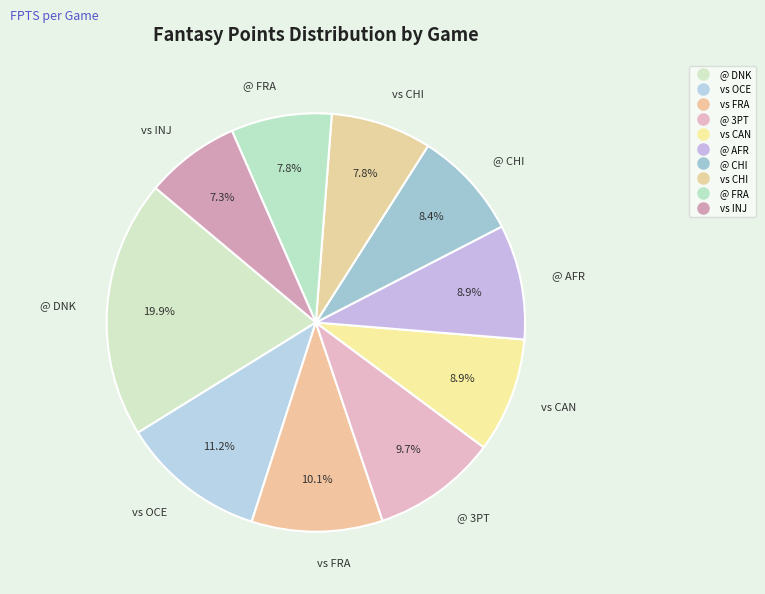

Count the number of slices in the pie.

10